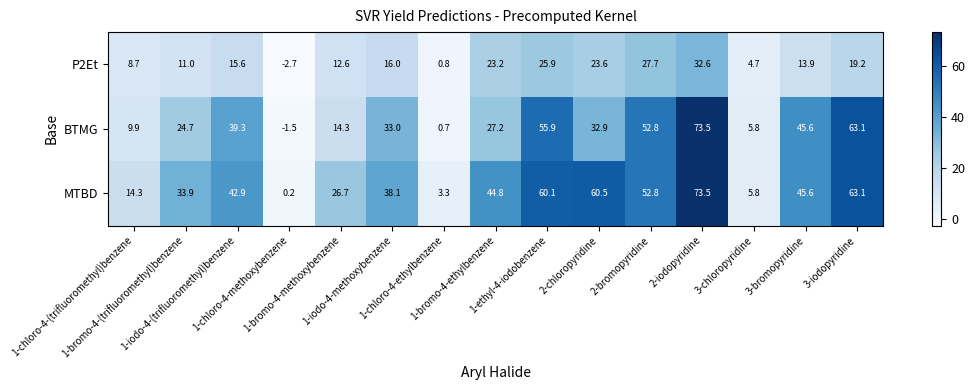

At how many categories does at least one series exceed 46?

5